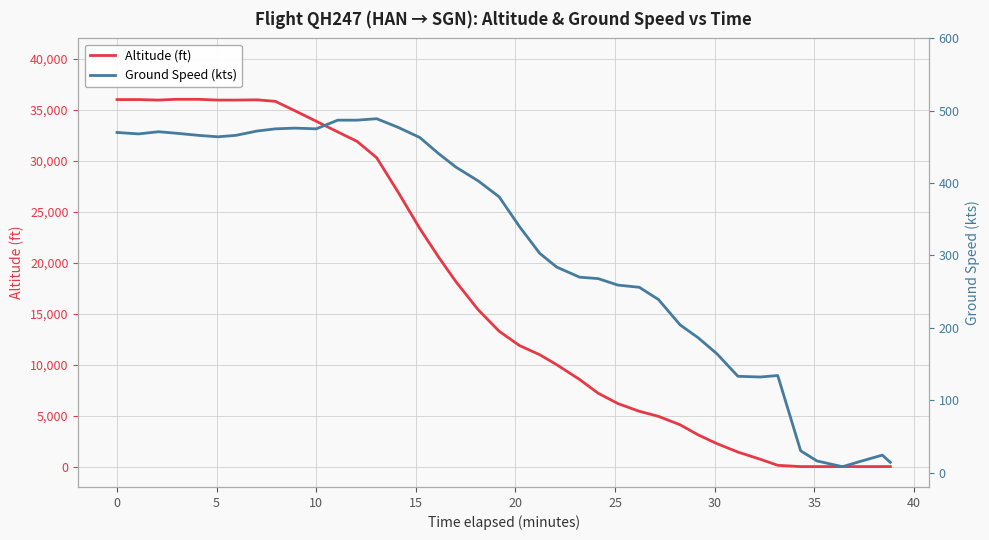

How many data points in altitude are less than 13275?

20